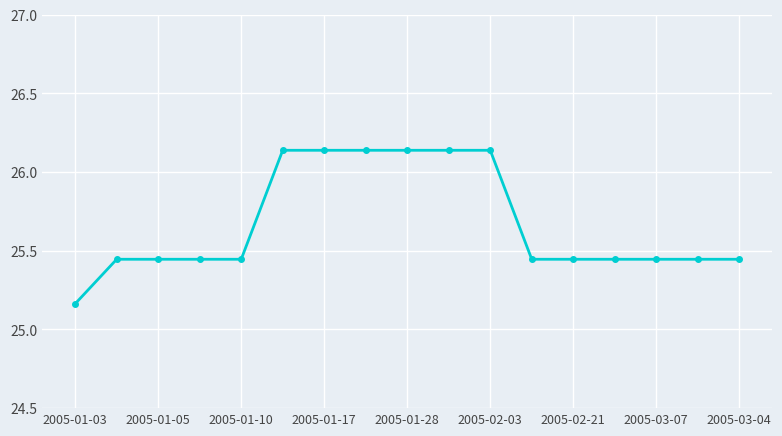

What is the difference between the maximum and minimum values?

1.0